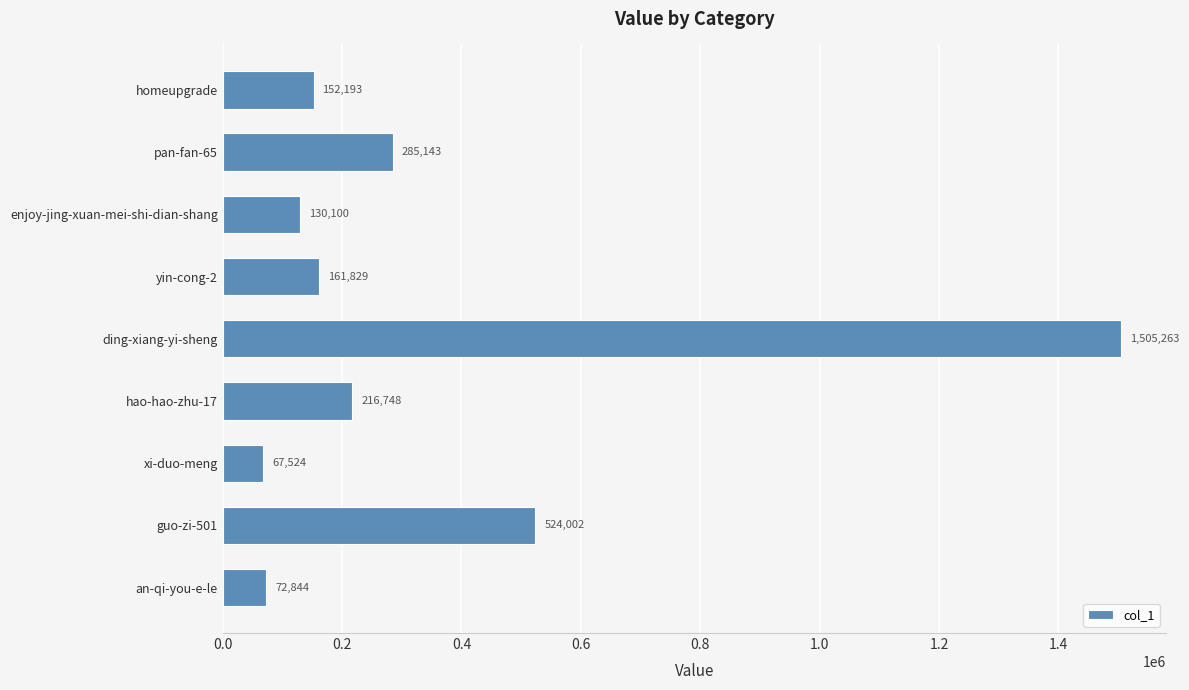

What is the ratio of the value at yin-cong-2 to the value at pan-fan-65?

0.6